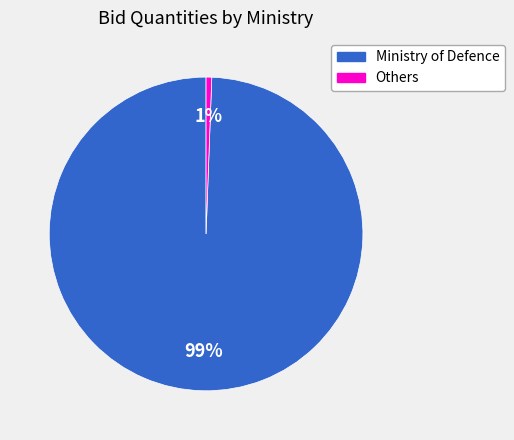

To the nearest percent, what is the average slice percentage?

50%